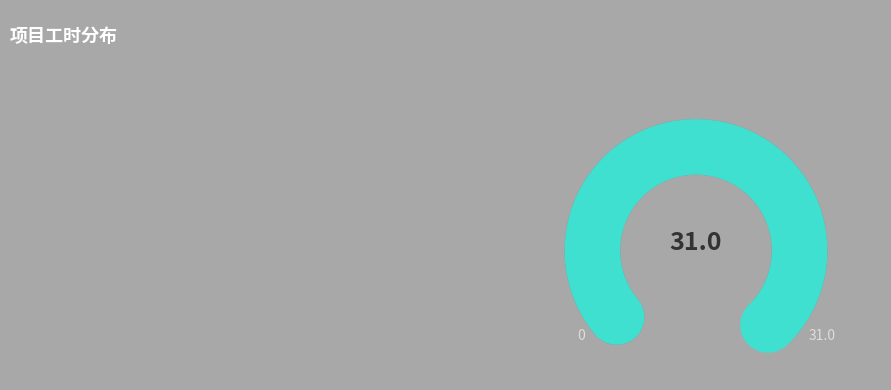

Is there a majority slice in this chart?

Yes